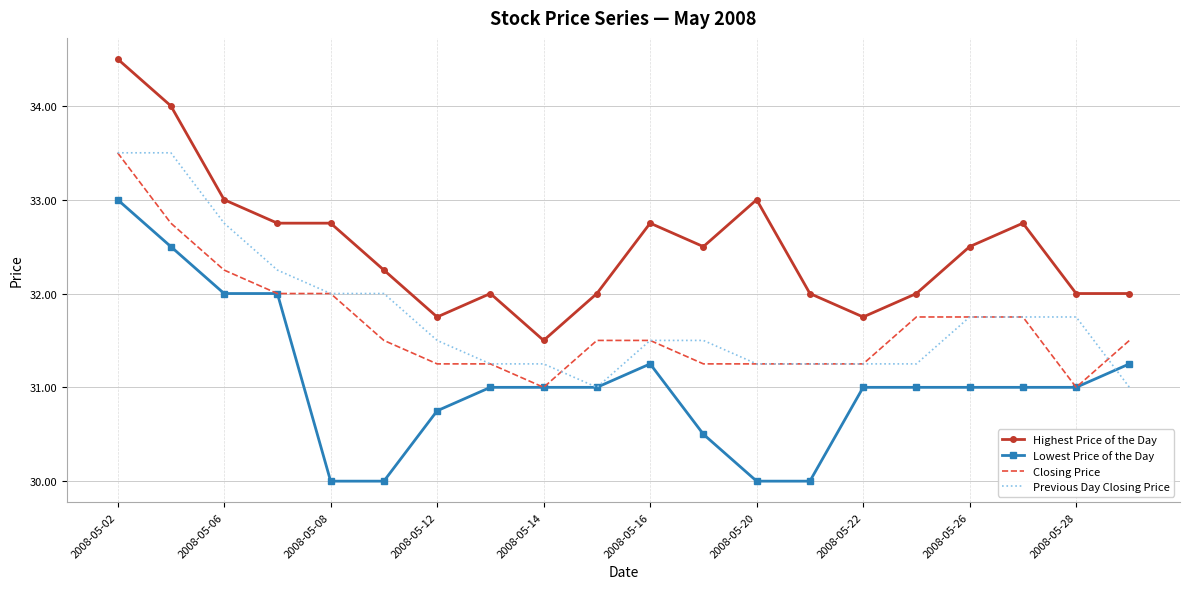

Which series has the largest total across all categories?

Highest Price of the Day